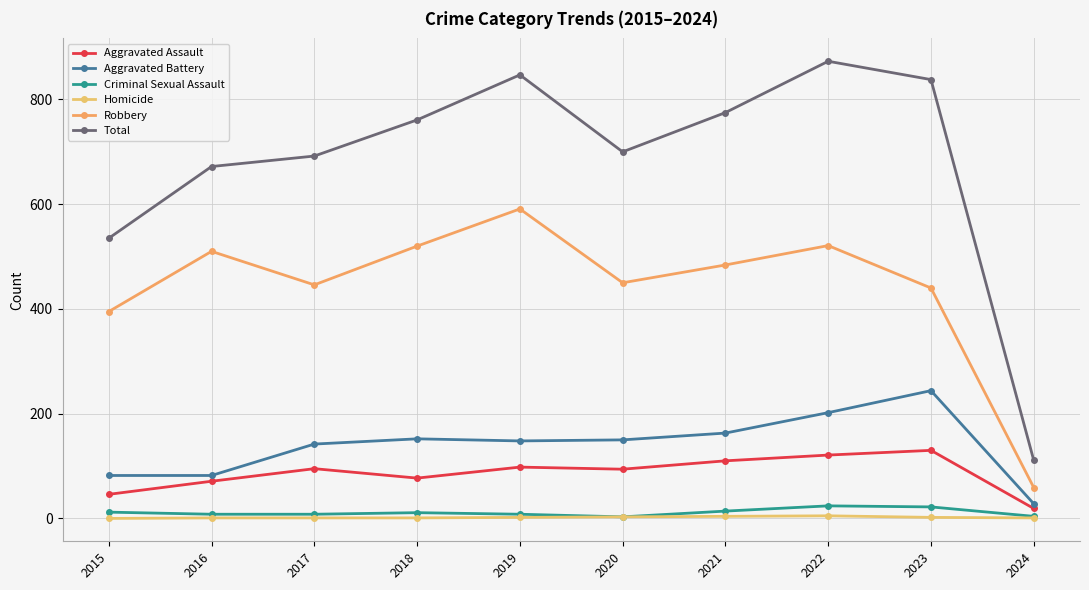

What is the difference between the Robbery values at 2017 and 2018?

74